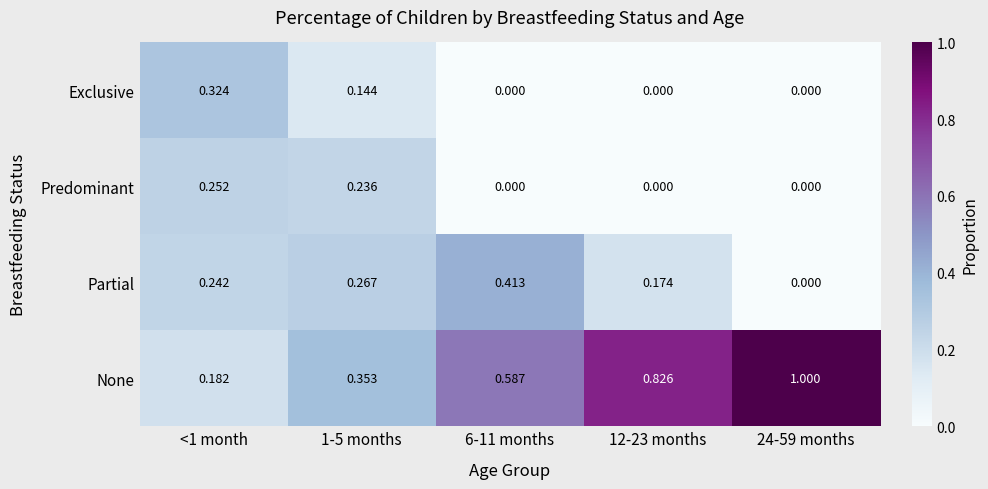

Which series has the widest spread of values?

None